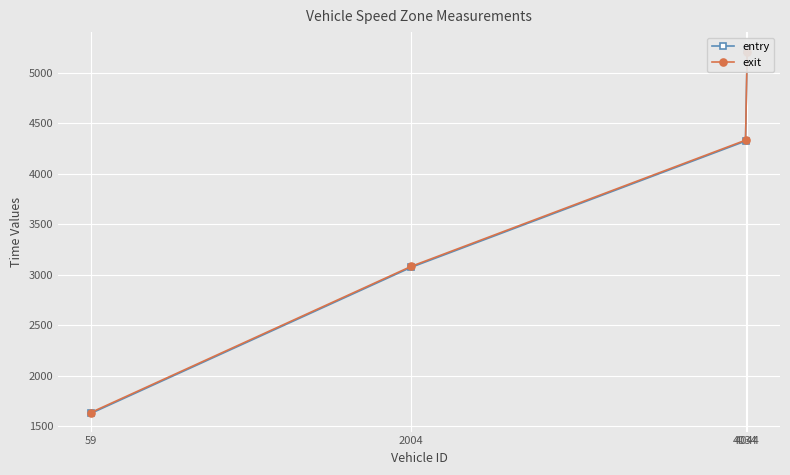

Which category has the highest value across all series?

4044